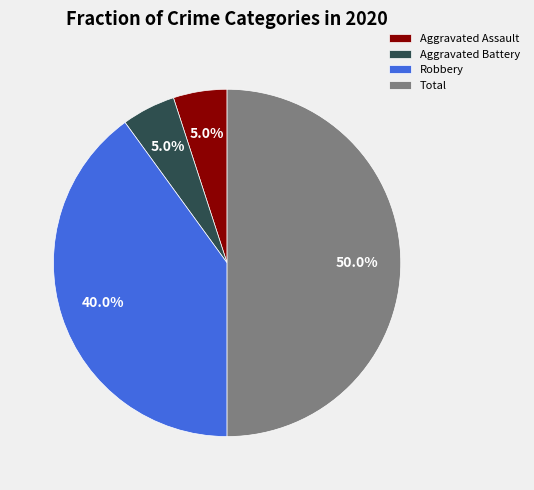

Approximately how many times larger is the value at Robbery compared to Aggravated Battery?

8.0